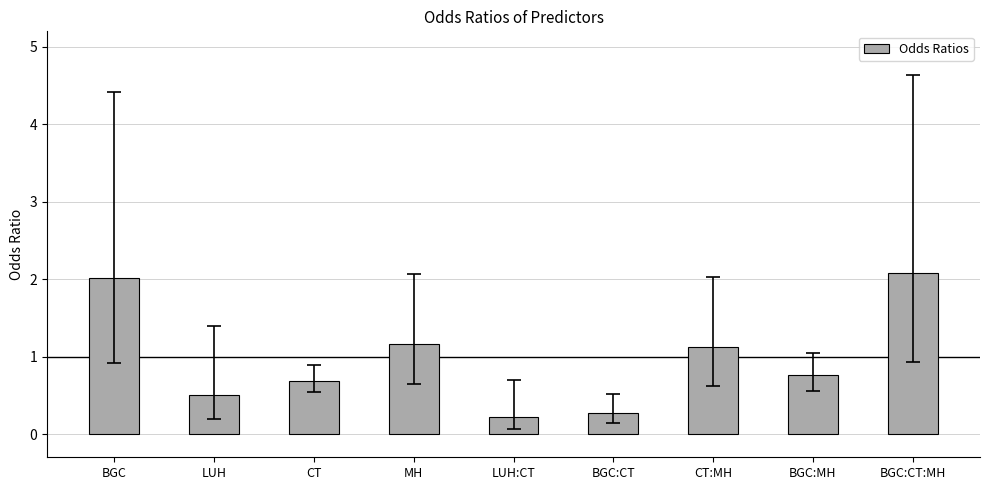

Between BGC:CT and CT:MH, which is larger?

CT:MH